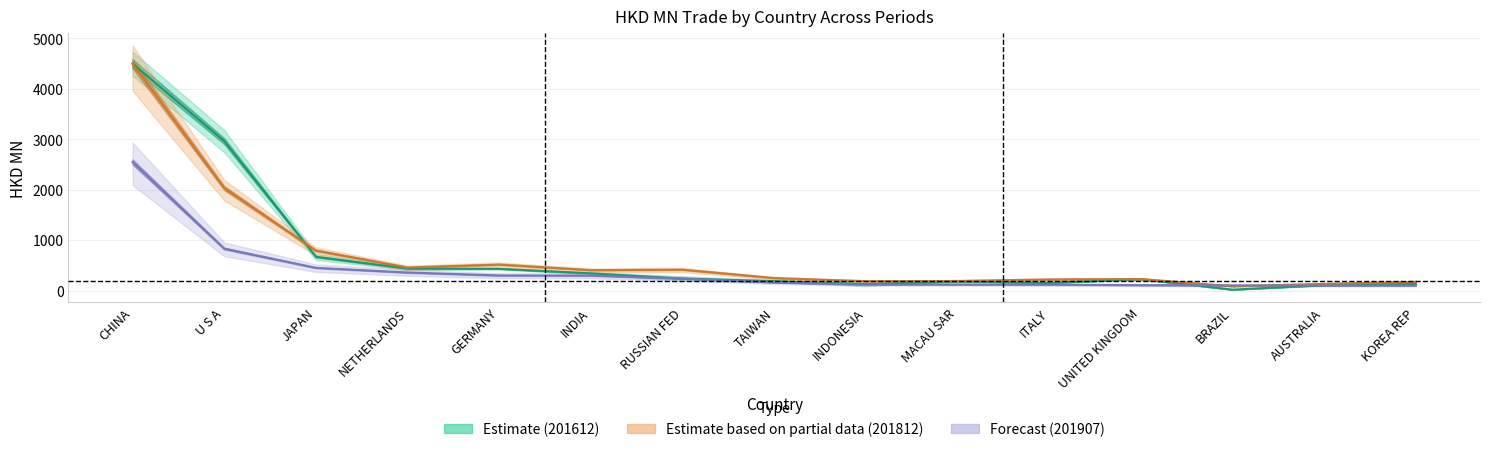

Which has a higher value, BRAZIL or RUSSIAN FED?

RUSSIAN FED